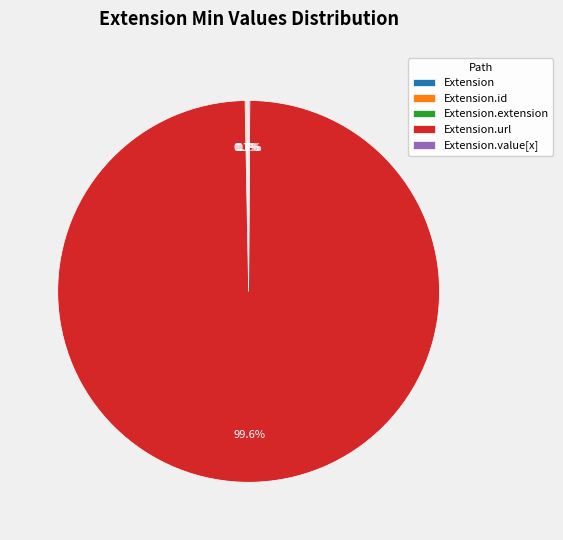

How many slices are in this pie chart?

5